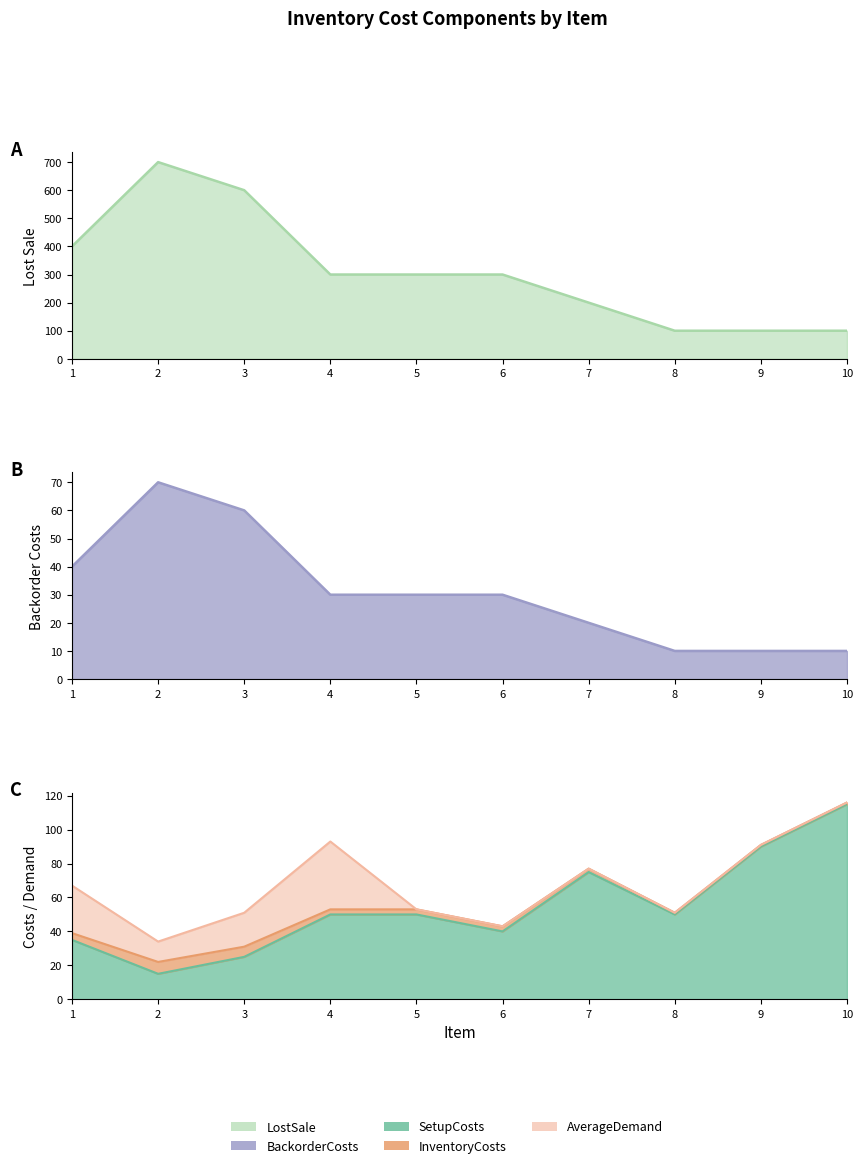

What is the lowest value of the BackorderCosts series?

10